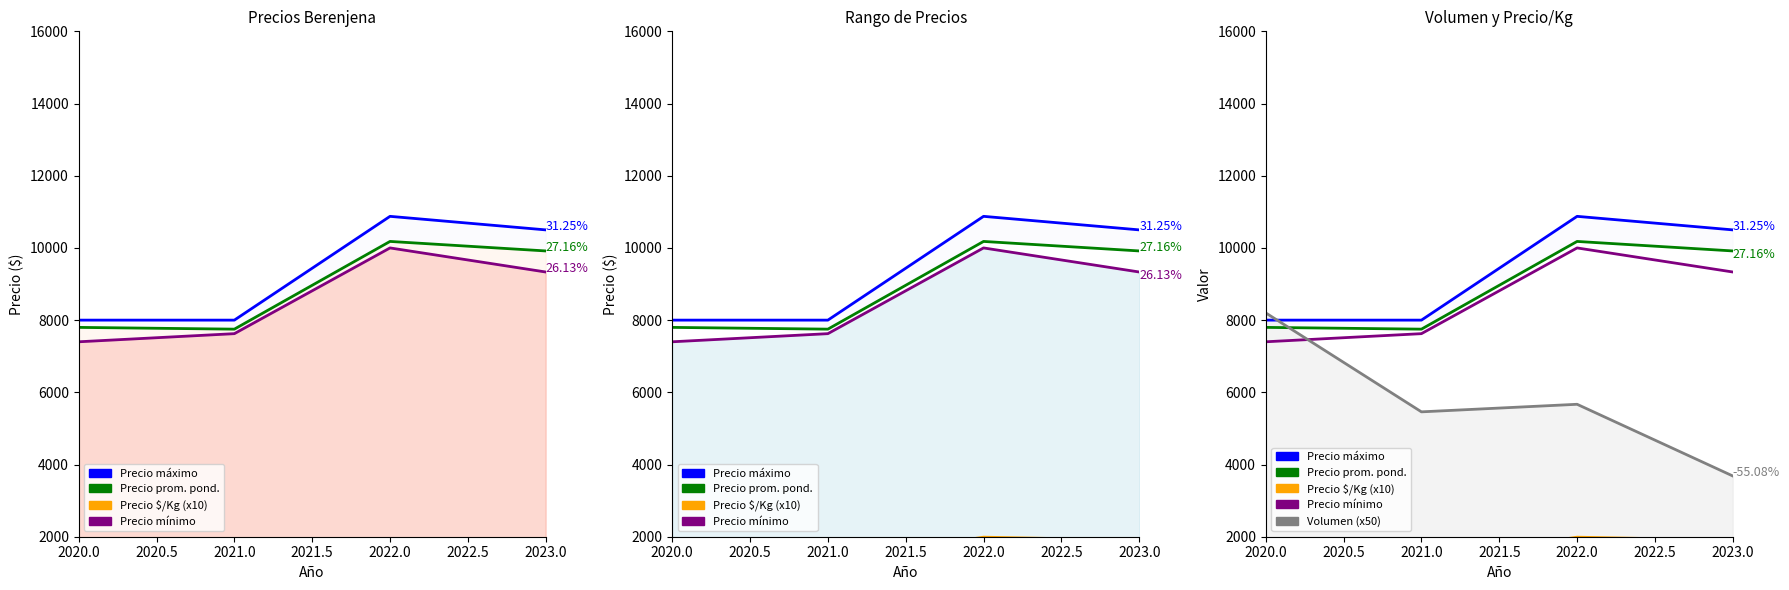

What is the difference between the highest and lowest values at 2021.0?

6653.8